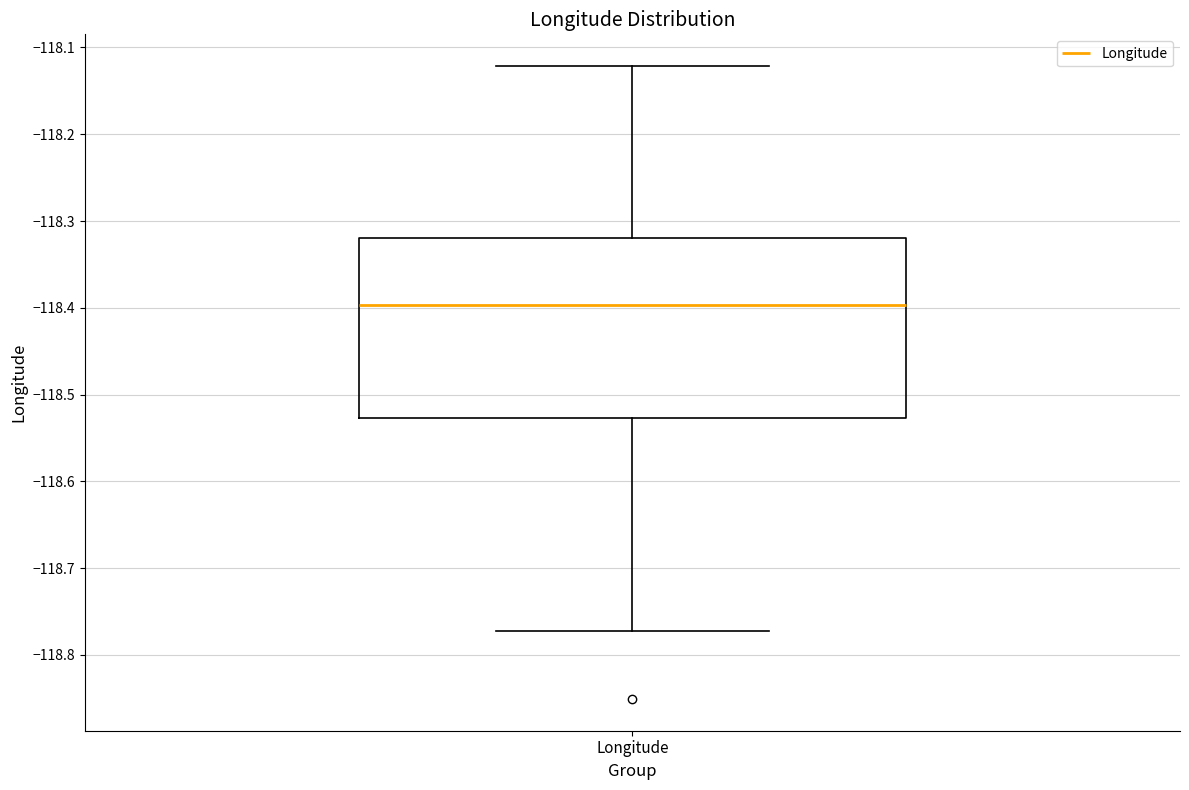

Where does the upper whisker of the box for Longitude end on the y-axis? The values are not printed on the chart, so give them approximately, as read against the axis.

-118.12